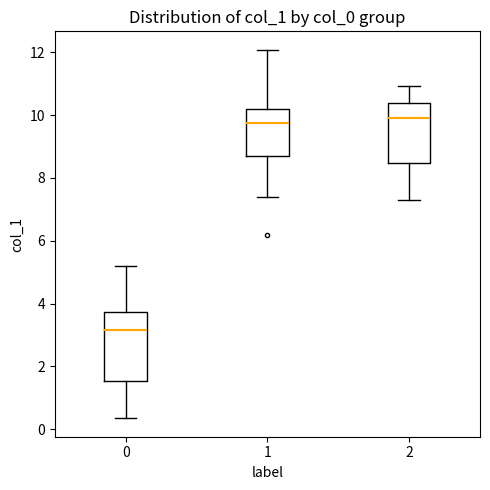

Which box is the tallest, from its lower edge to its upper edge?

0